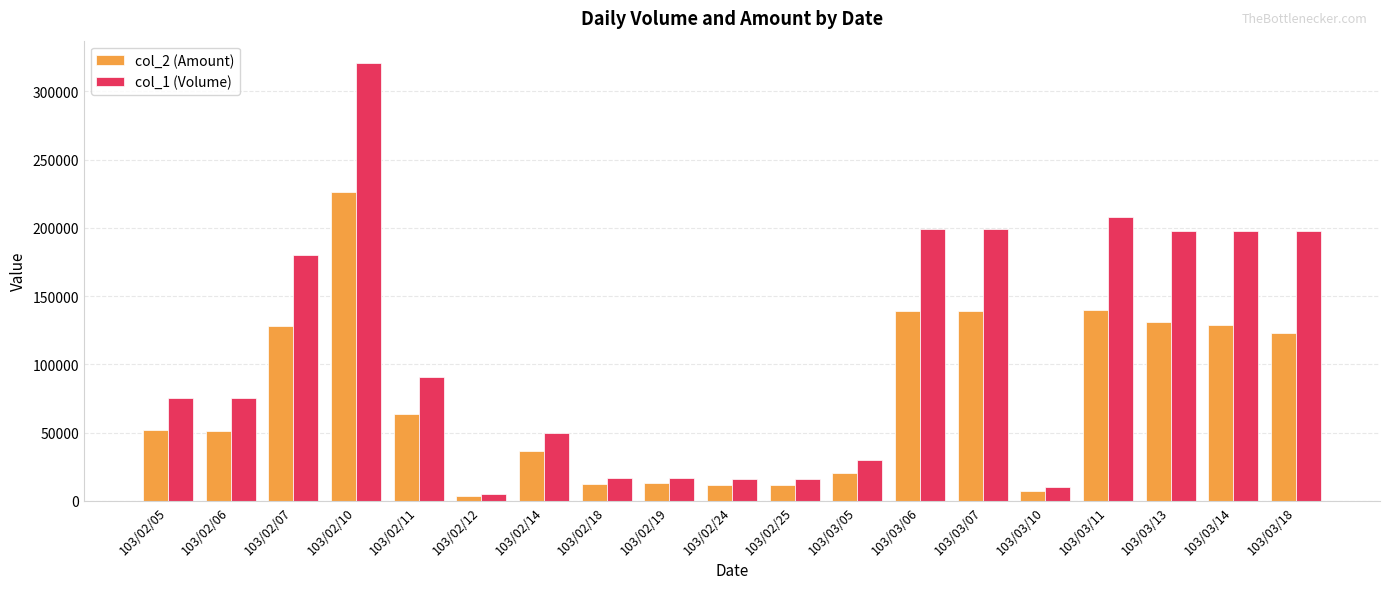

Which series changed the most between 103/02/24 and 103/03/13?

col_1 (Volume)